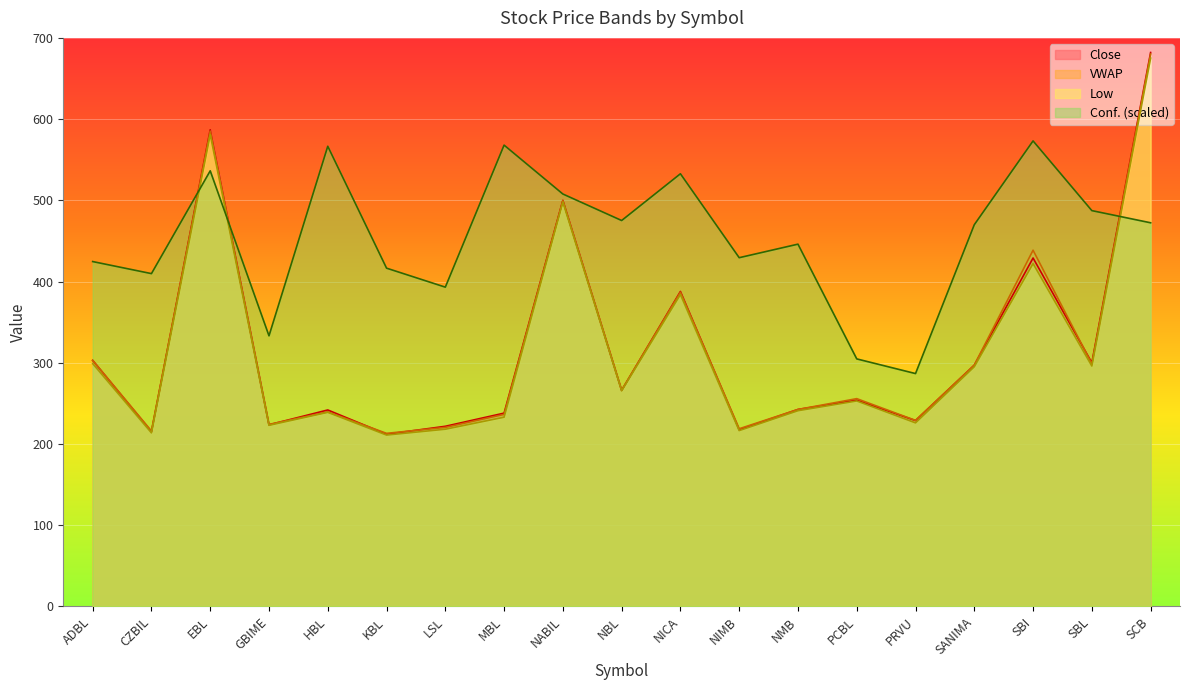

What position from the right is SBL?

2